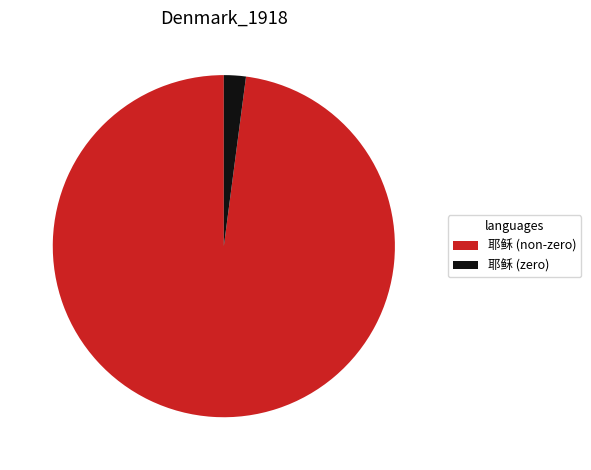

Approximately how many times larger is the value at 耶稣 (non-zero) compared to 耶稣 (zero)?

47.3